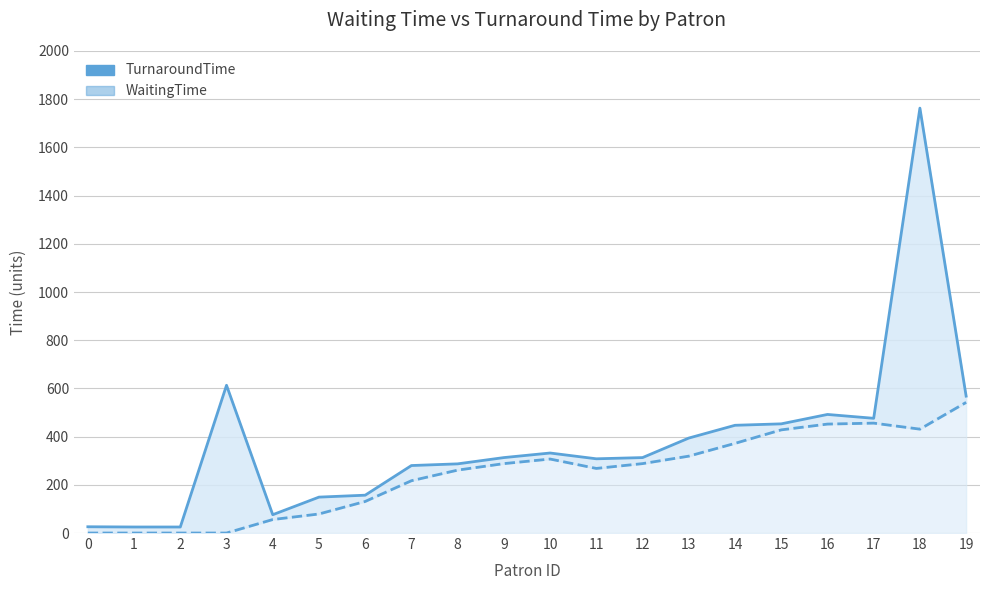

Which has a higher value, 5 or 6?

6